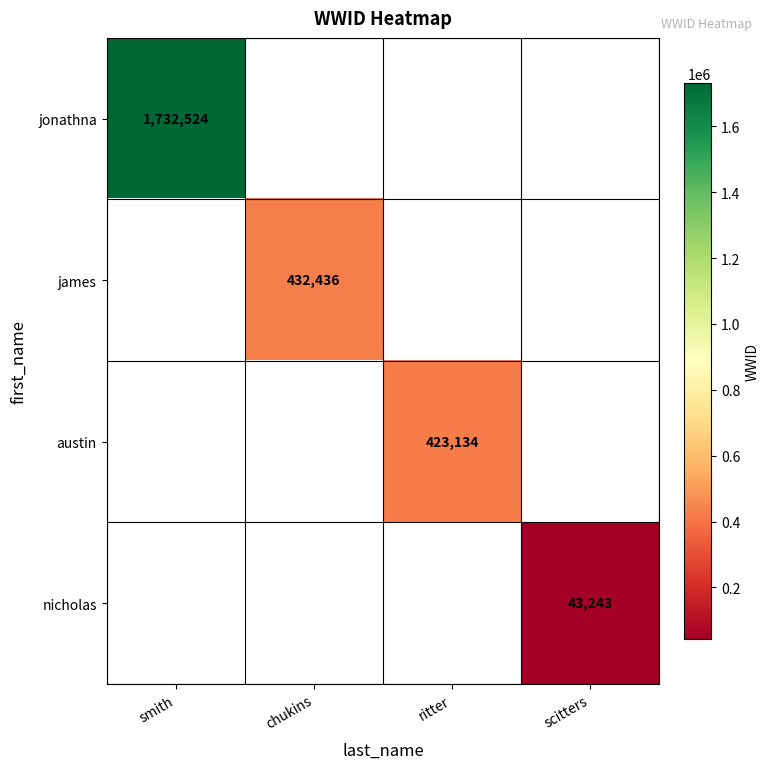

The value of james at chukins is 643087.1. True or false?

False